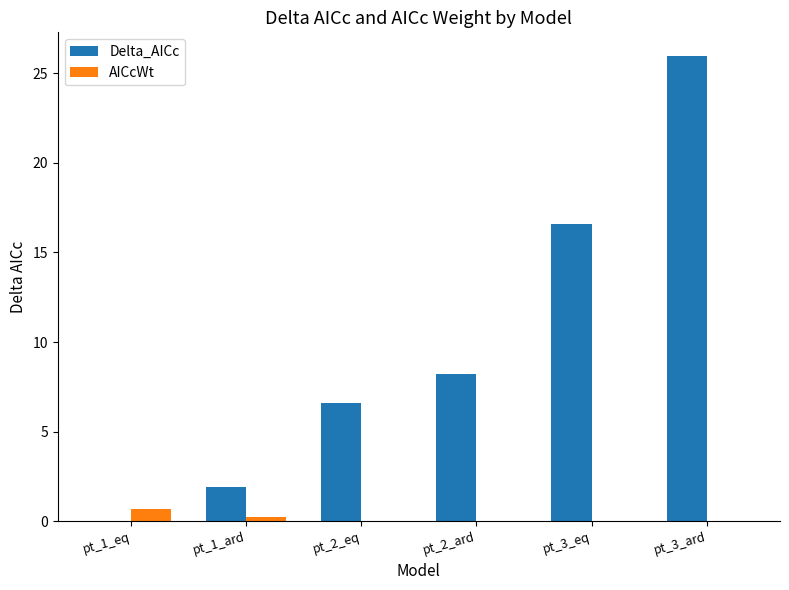

Is the value of Delta_AICc at pt_1_ard greater than the value of AICcWt at pt_2_eq?

Yes